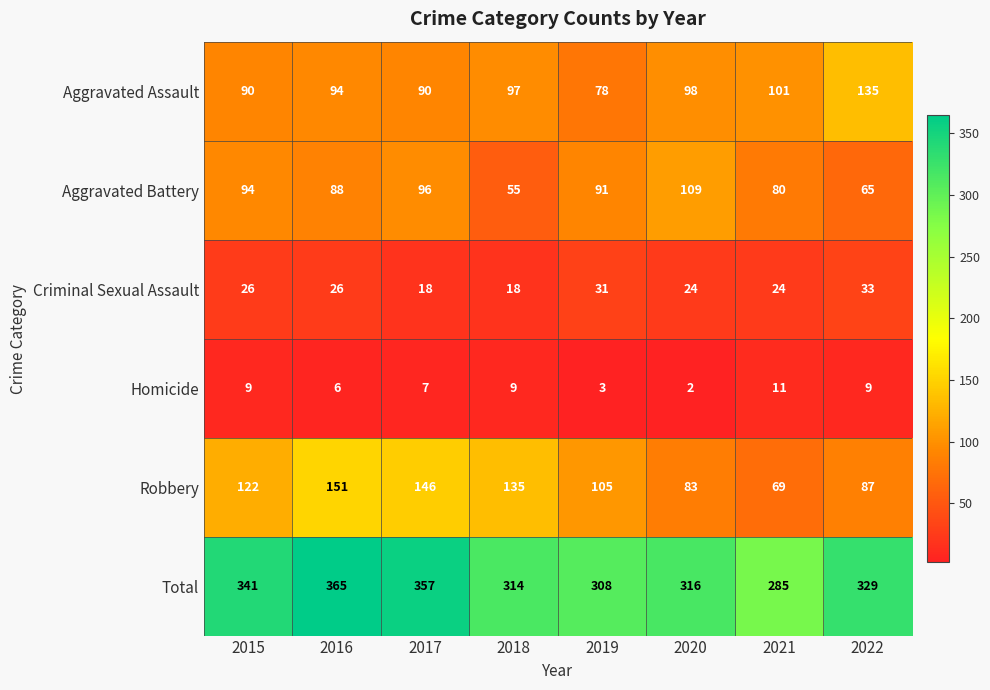

How many values in the Robbery series are below 122?

4